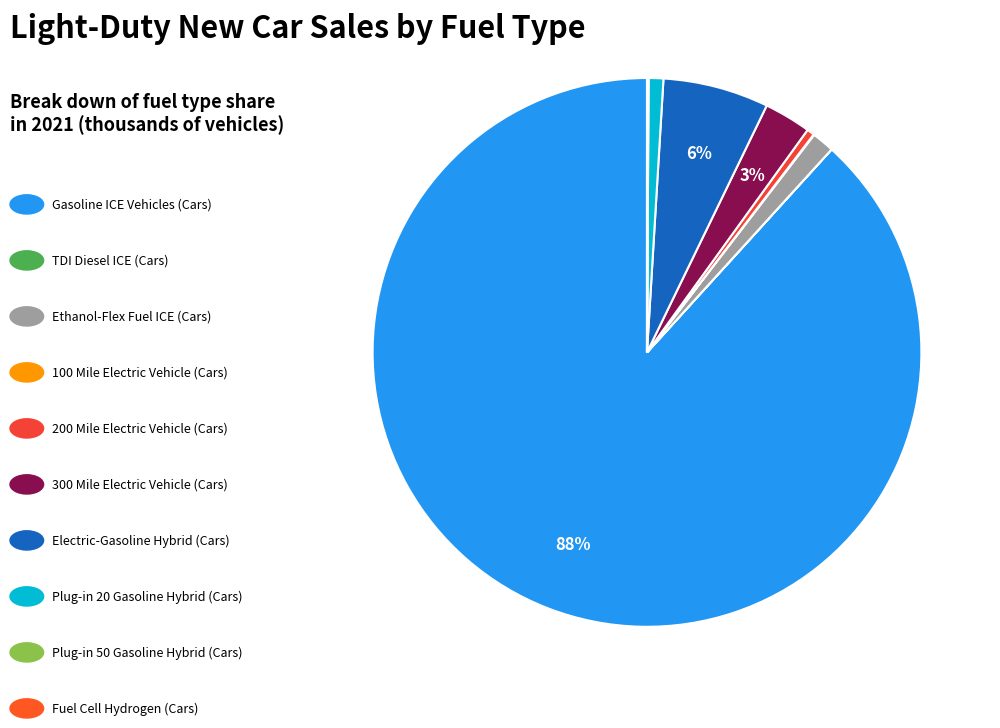

What is the majority slice?

Gasoline ICE Vehicles (Cars)